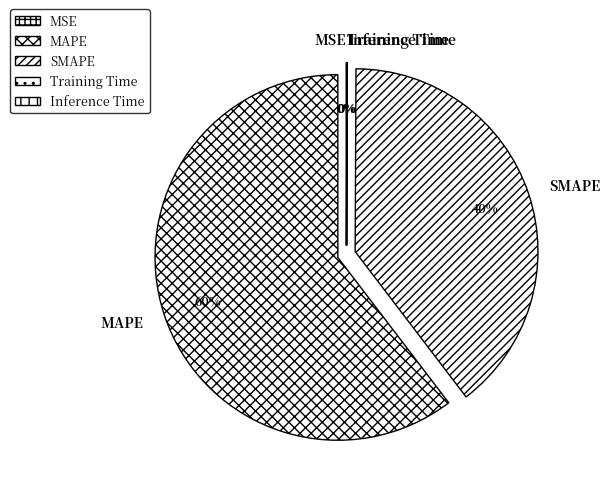

To the nearest percent, what percentage of the pie is SMAPE?

40%